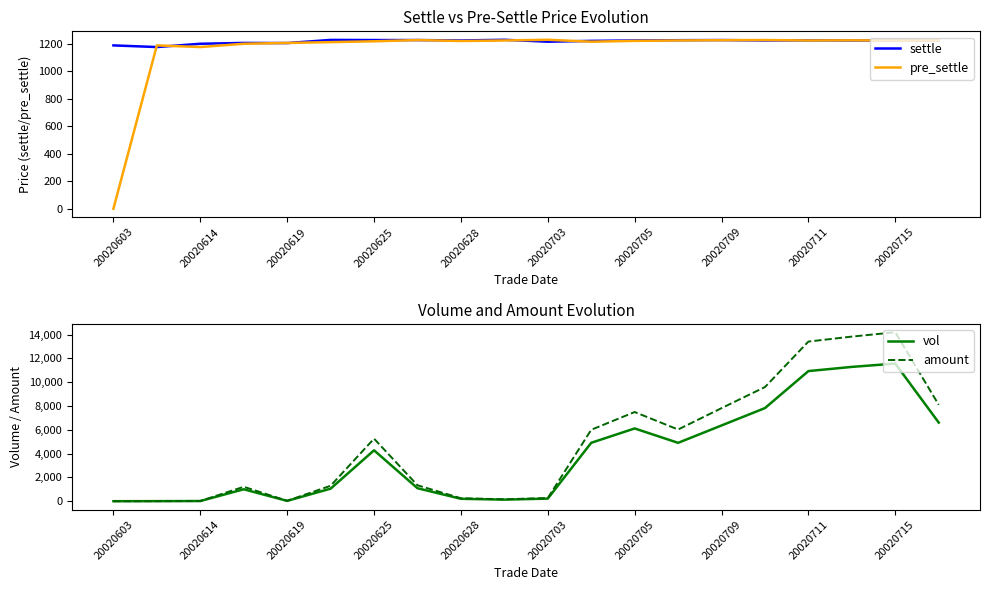

The vol series shows 9499.2 at 20020709. True or false?

False